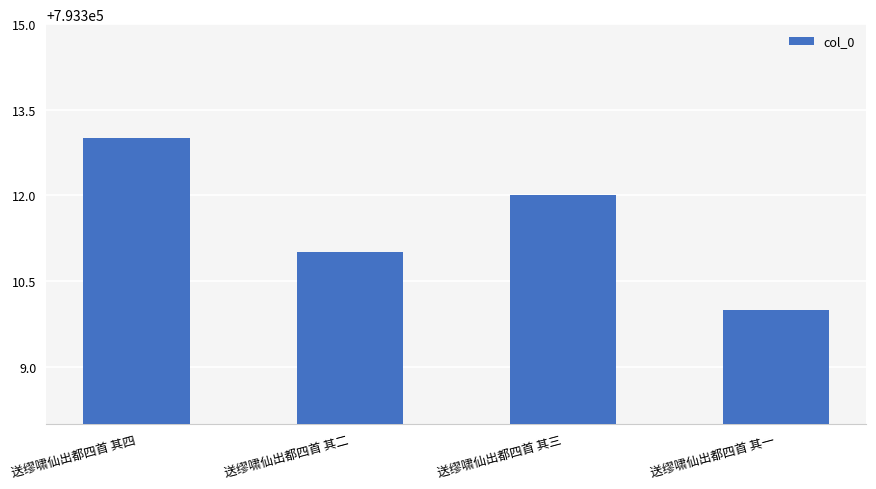

Does the chart contain stacked bars?

No